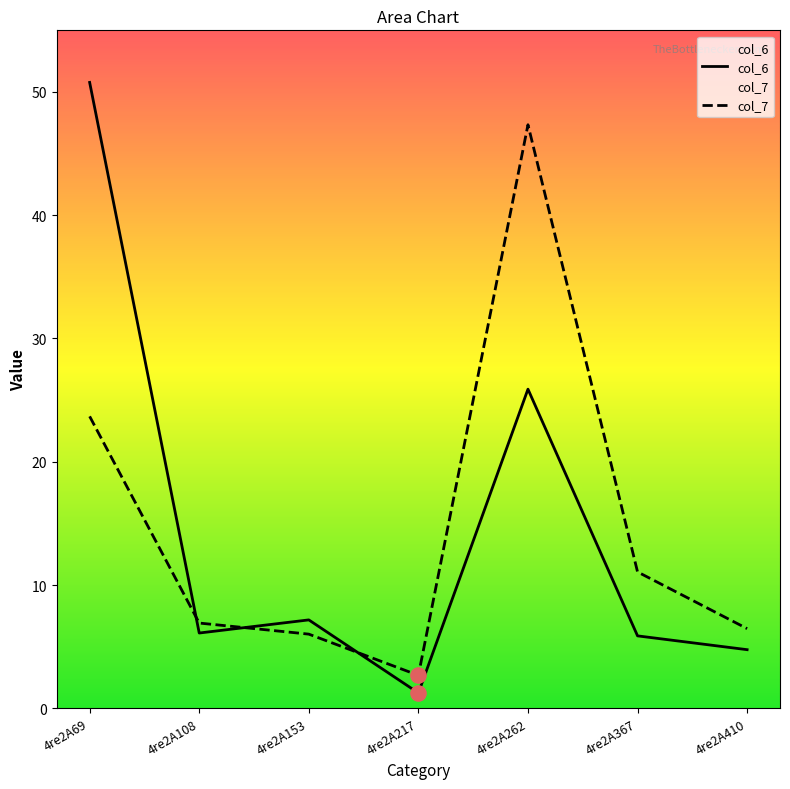

At which category is the sum across all series the highest?

4re2A69